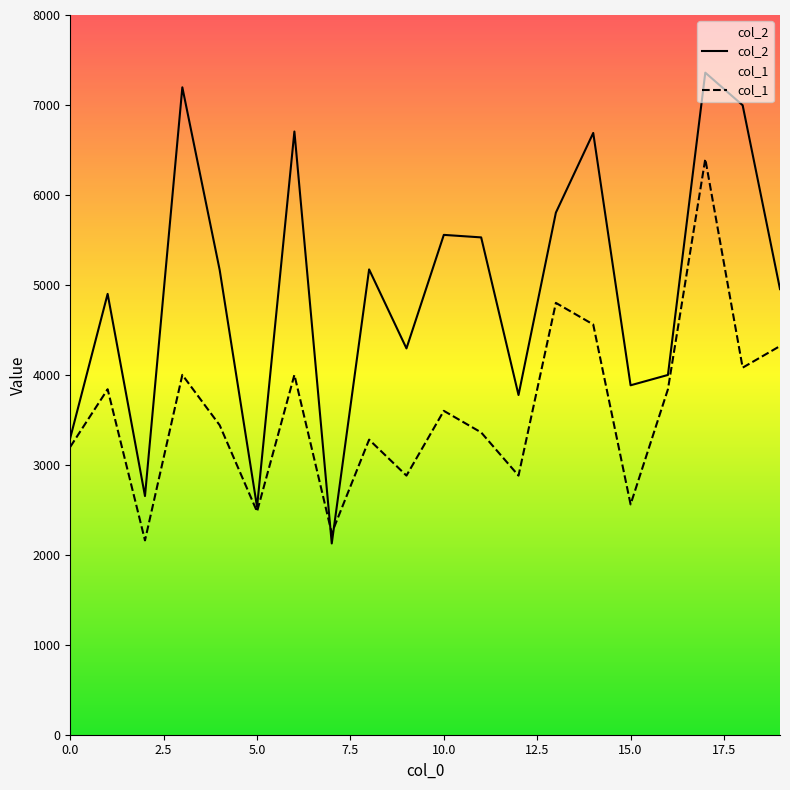

List the series in order of their overall mean, lowest first.

col_1, col_2